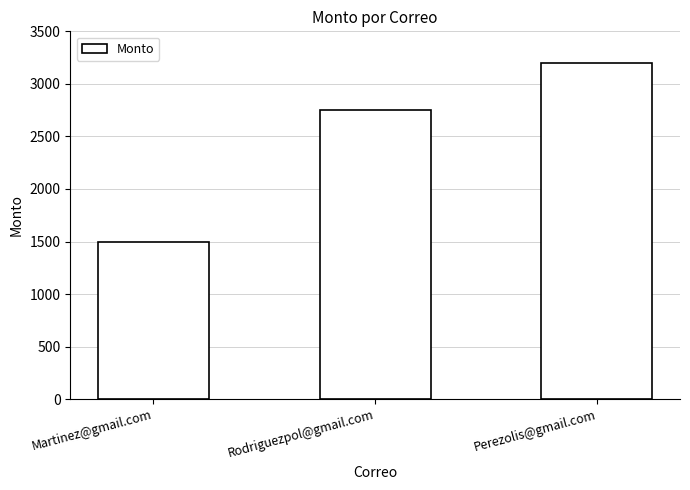

Does the chart contain stacked bars?

No